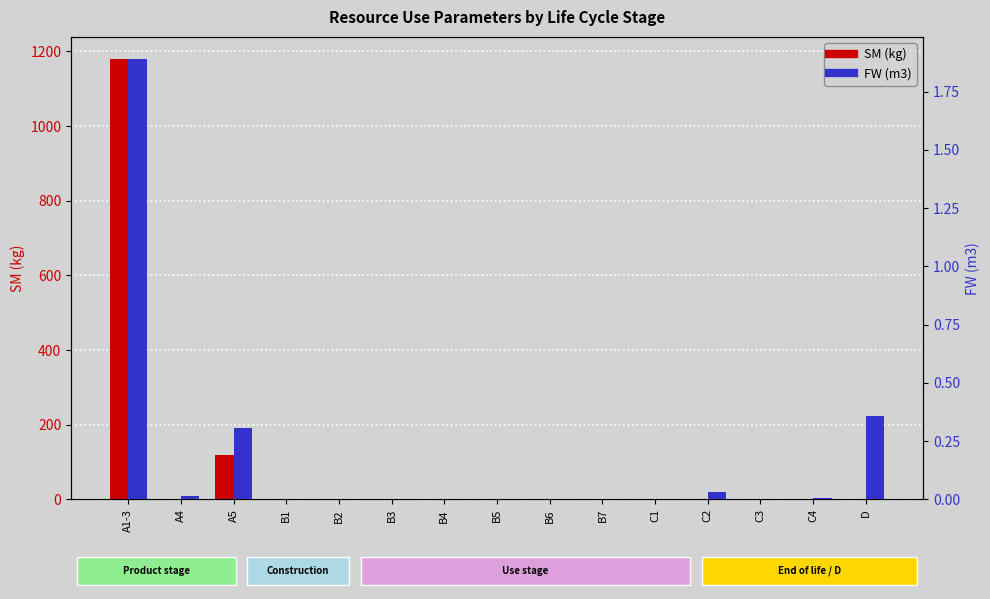

How many distinct data groups are displayed?

2